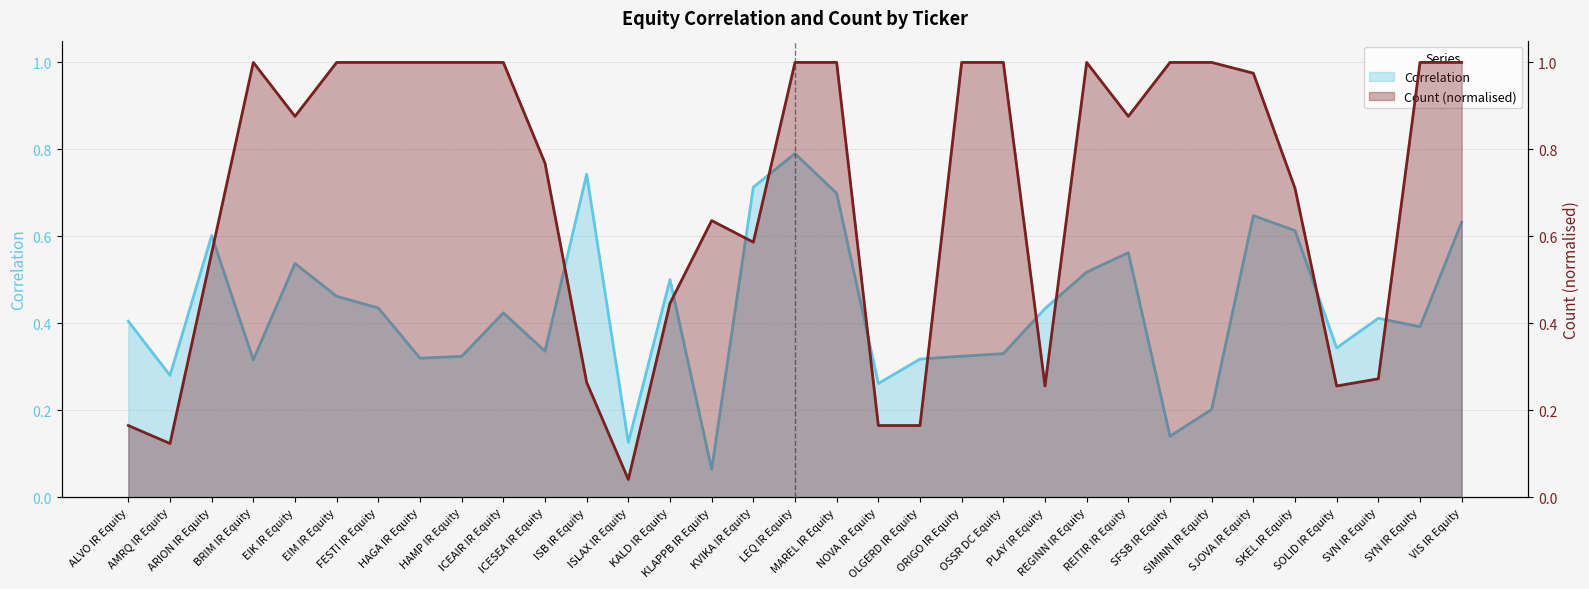

Which has a higher value, KLAPPB IR Equity or OSSR DC Equity?

OSSR DC Equity